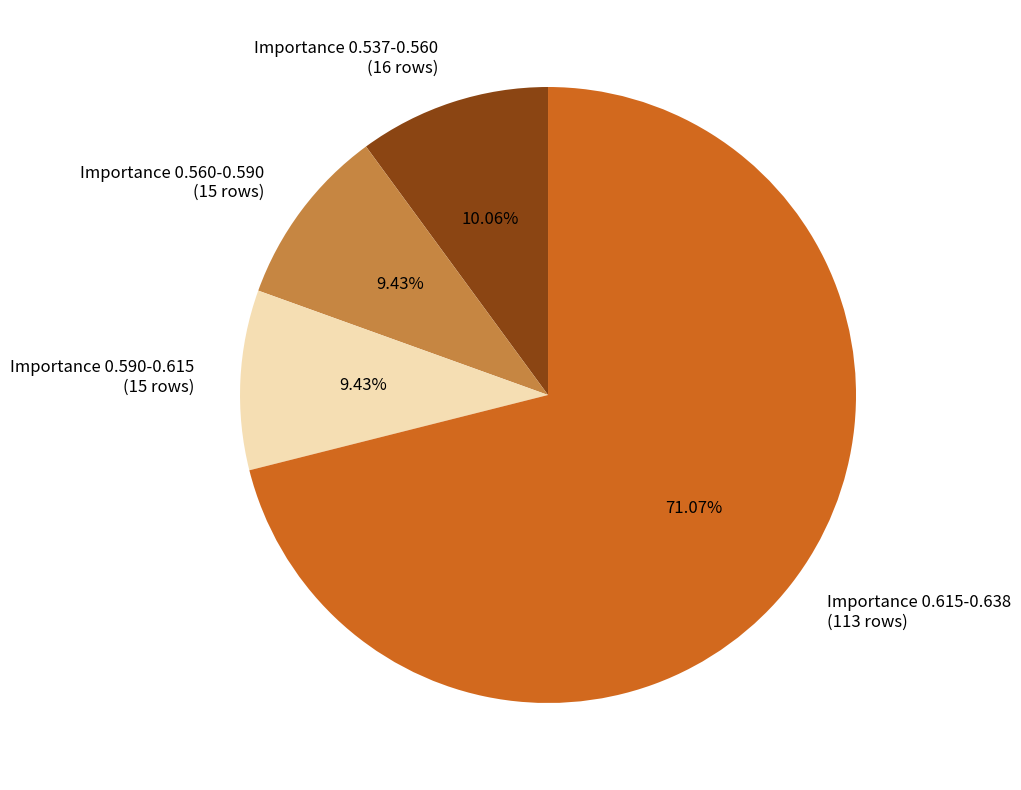

How many segments does this pie chart have?

4